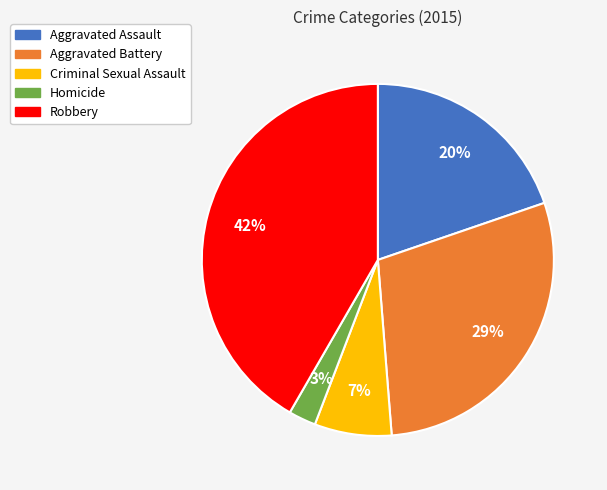

Count the number of slices in the pie.

5